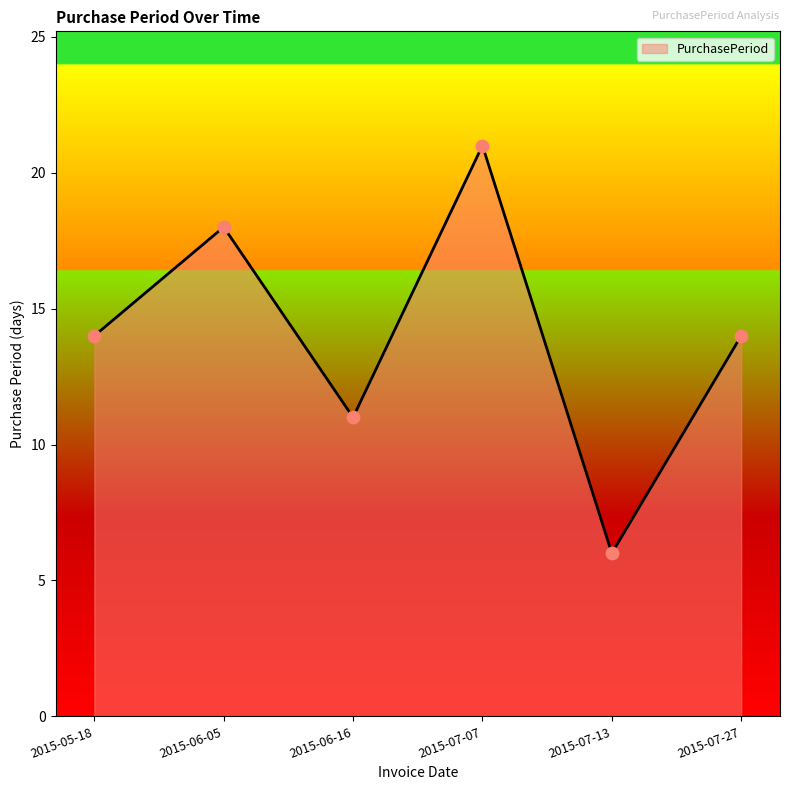

What is the change in value from 2015-05-18 to 2015-06-05?

+4